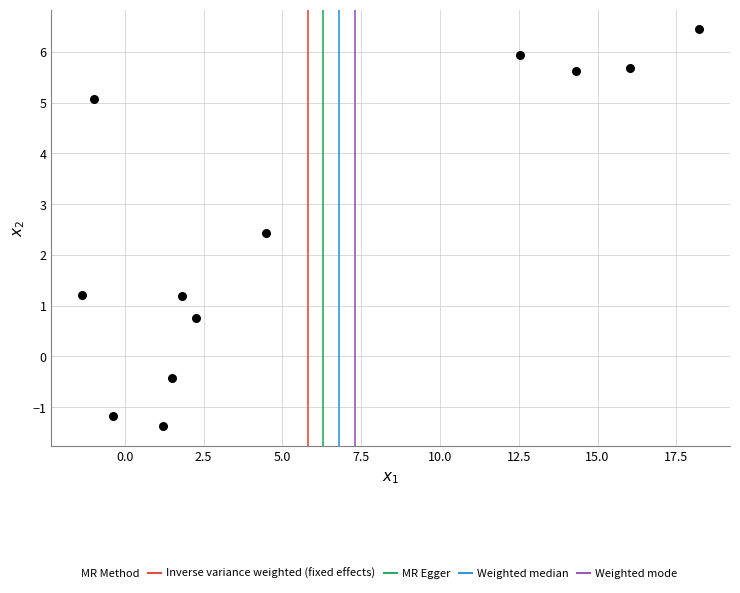

What is the average Y value?

2.6